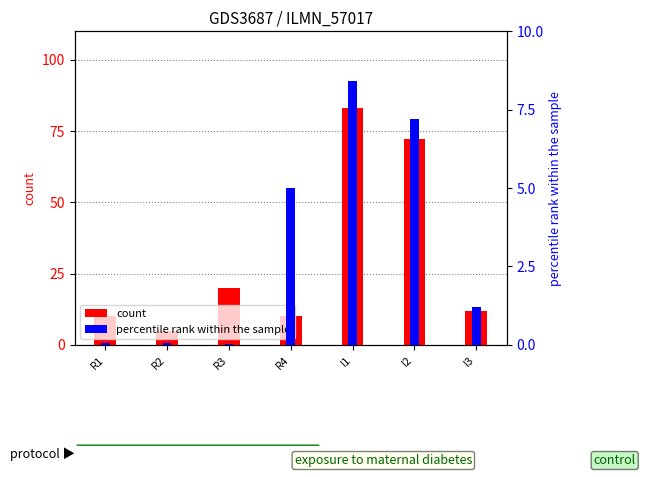

What is the maximum value shown in the chart?

83.0